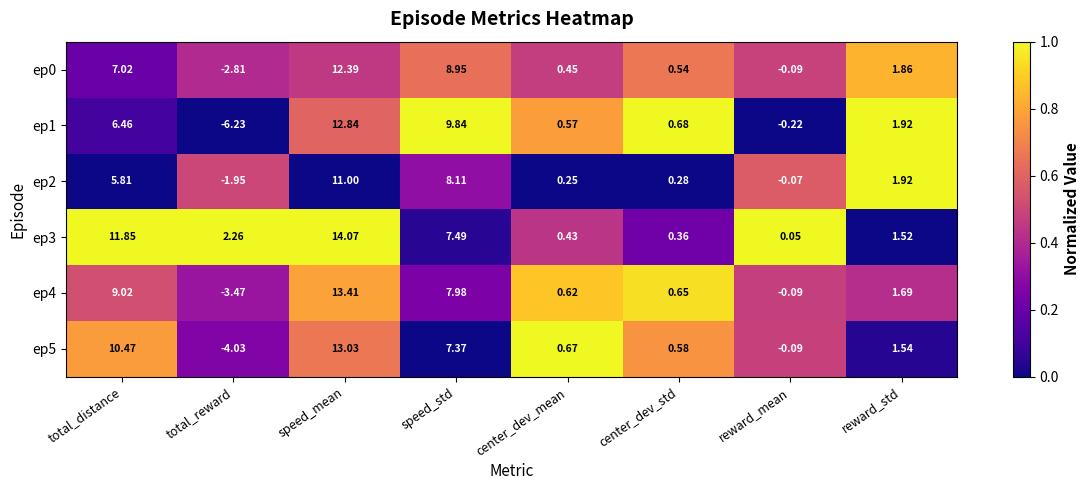

At center_dev_mean, list the series in order from smallest to largest.

ep2, ep3, ep0, ep1, ep4, ep5